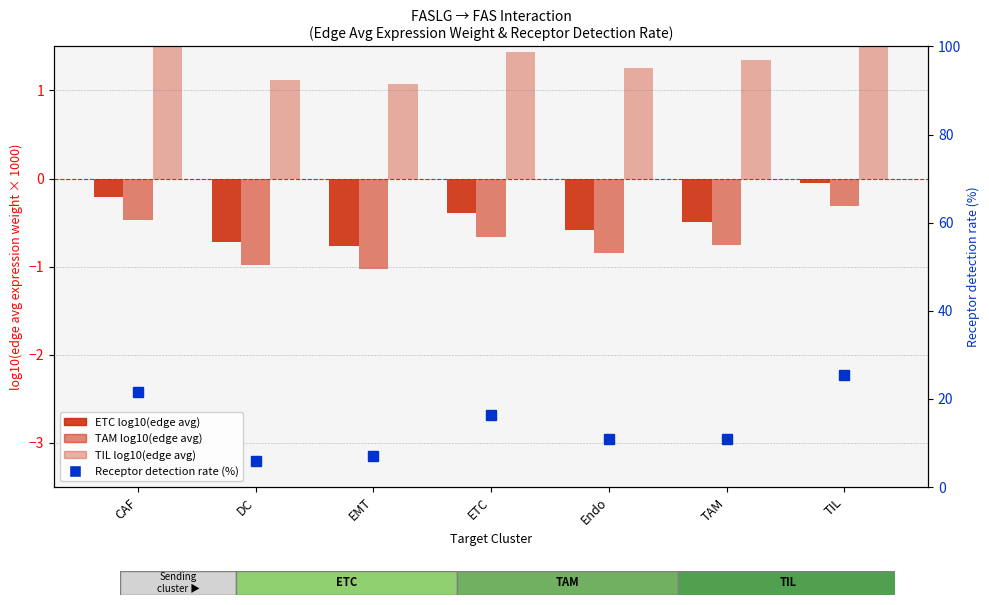

What is the value of the ETC log10(edge avg) bar at the 1st from the left?

-0.2